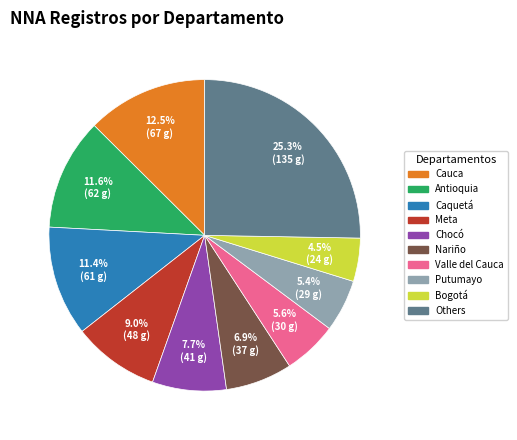

Is there a majority slice in this chart?

No